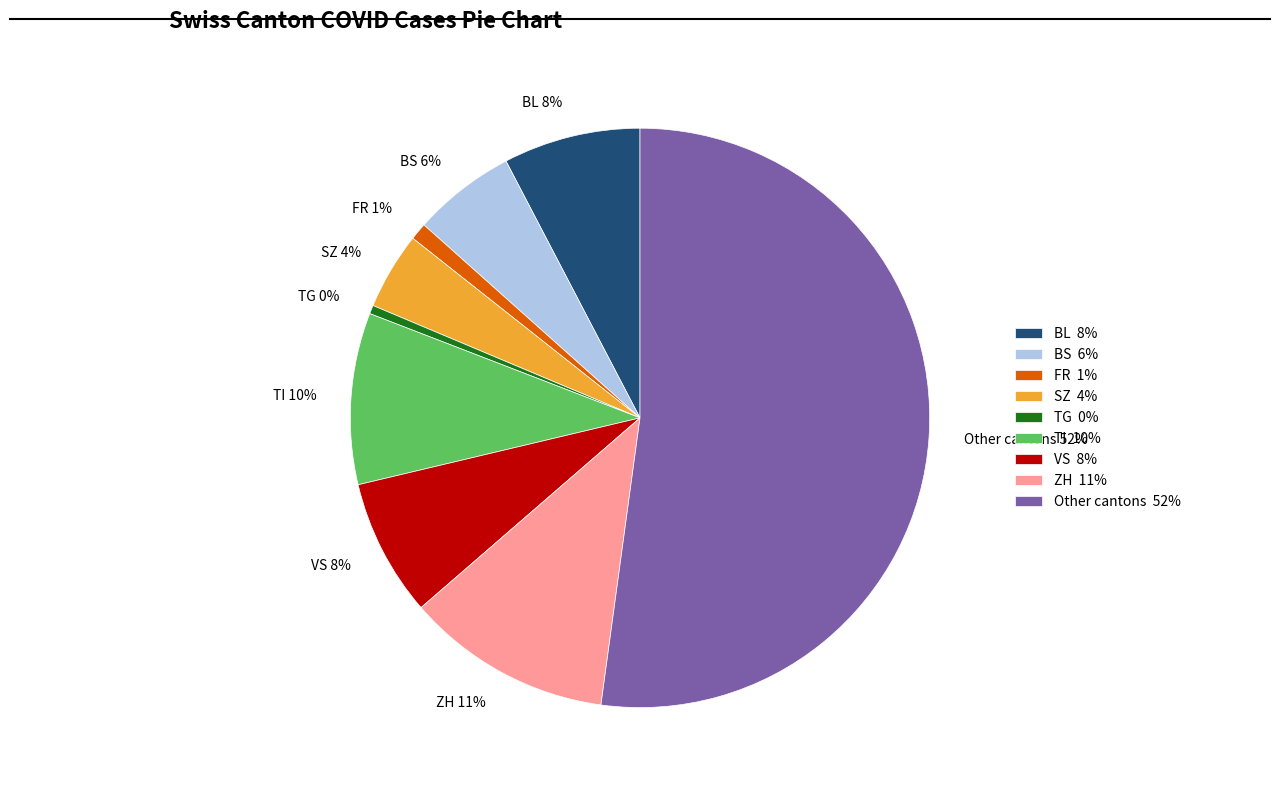

Between VS 8% and TG 0%, which is larger?

VS 8%